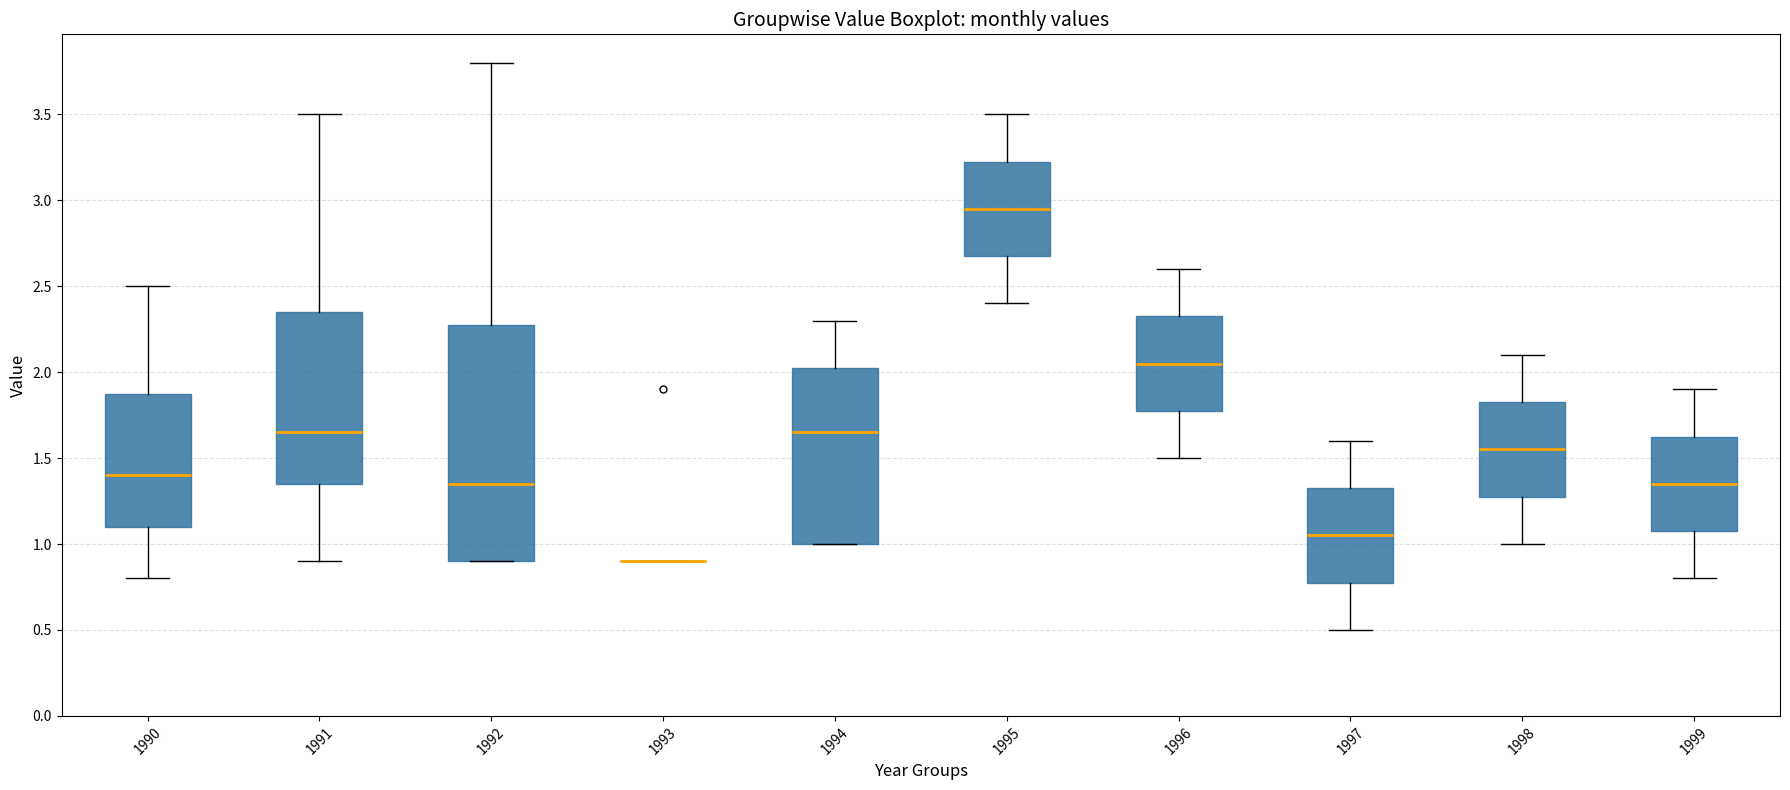

Where does the lower whisker of the box at x = 1999 end on the y-axis? The values are not printed on the chart, so give them approximately, as read against the axis.

0.80